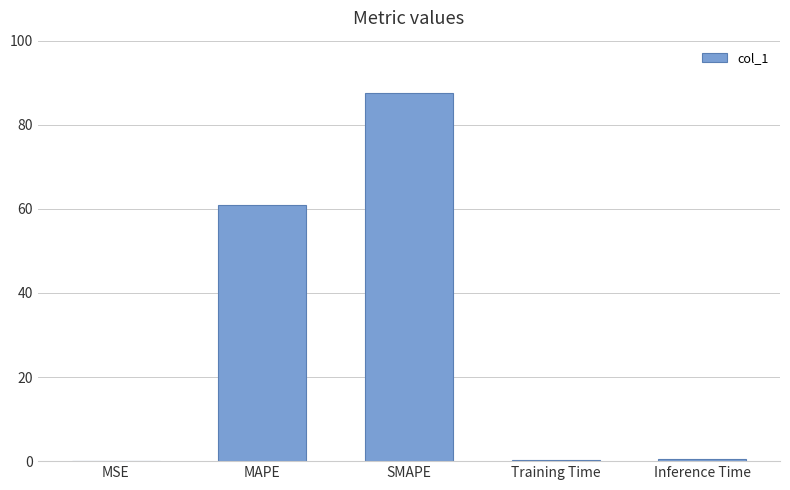

What is the difference between the values at MSE and MAPE?

60.8